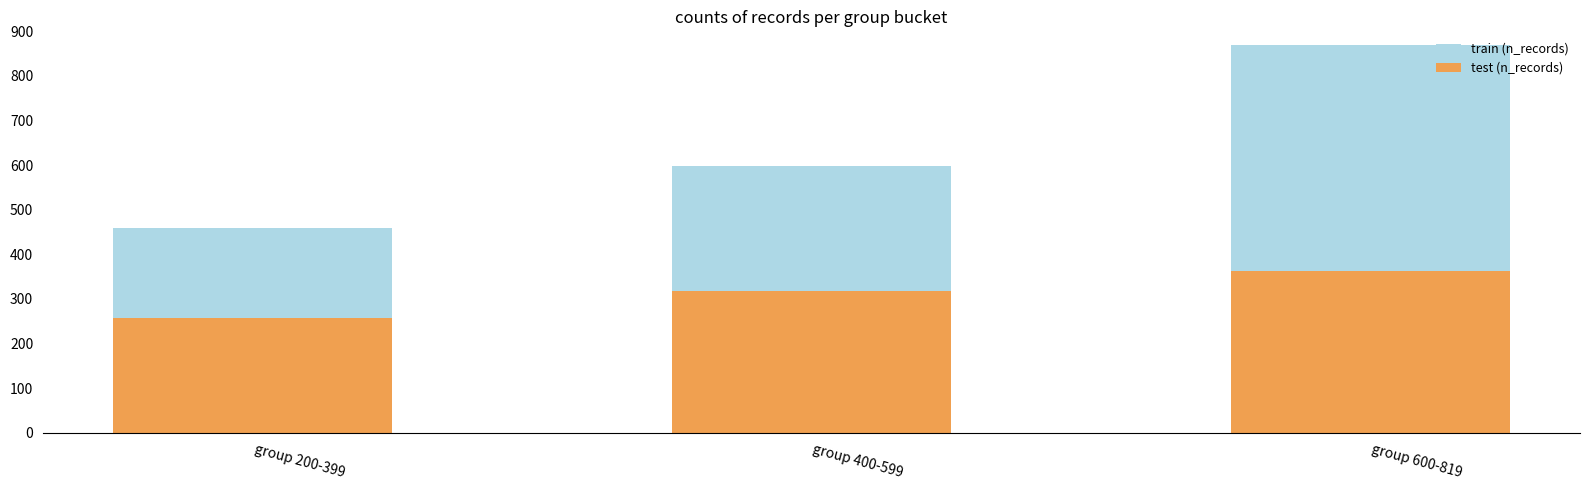

At which label does test (n_records) first exceed 318?

group 600-819